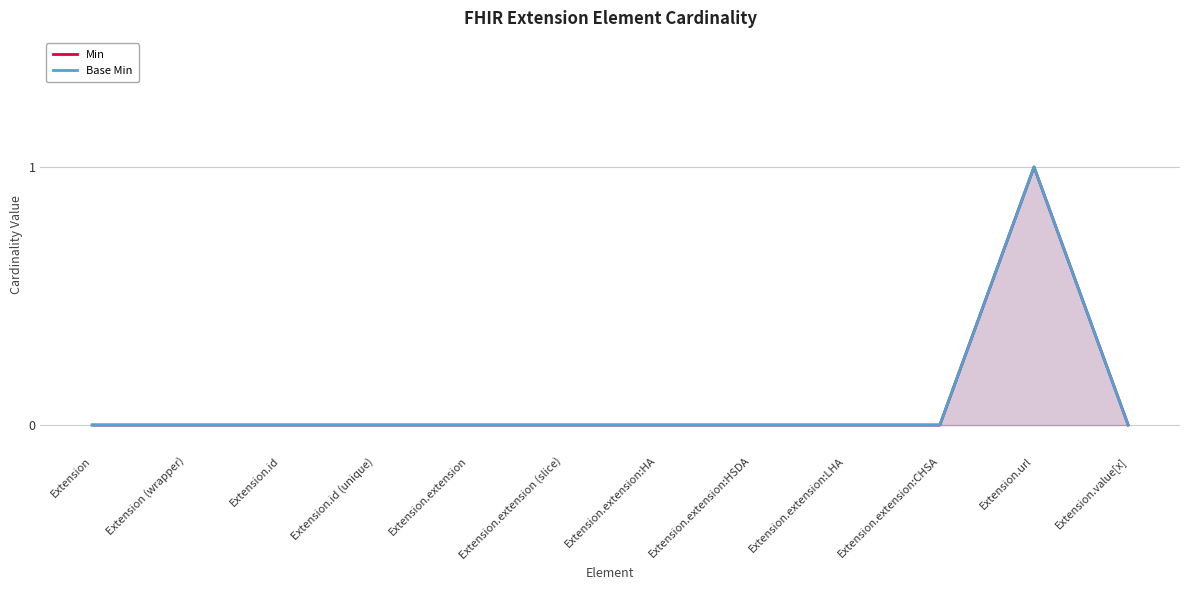

How many data points does each series have?

12